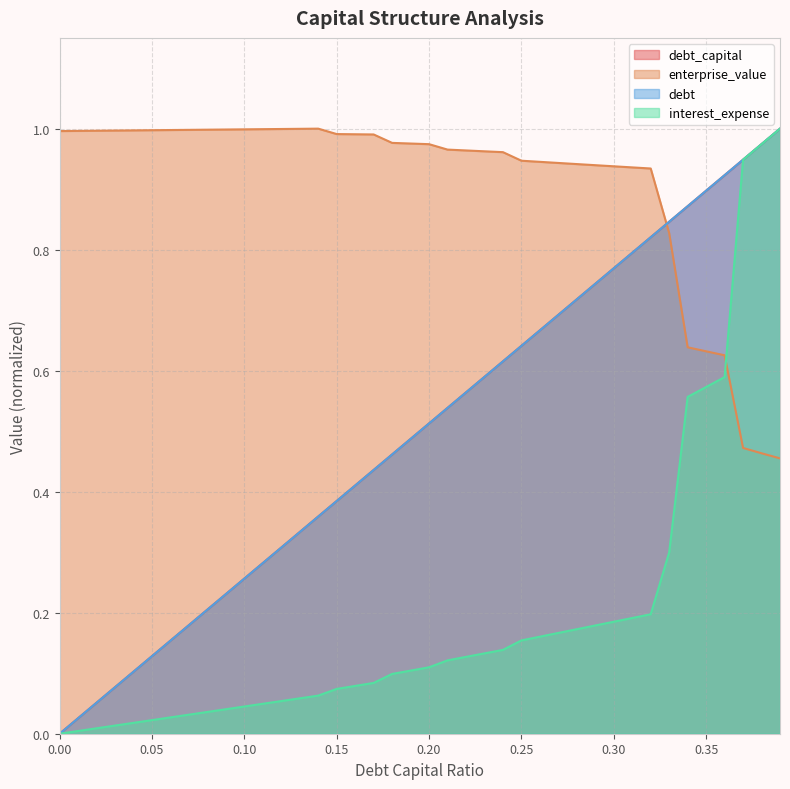

At which category is the sum across all series the highest?

0.39